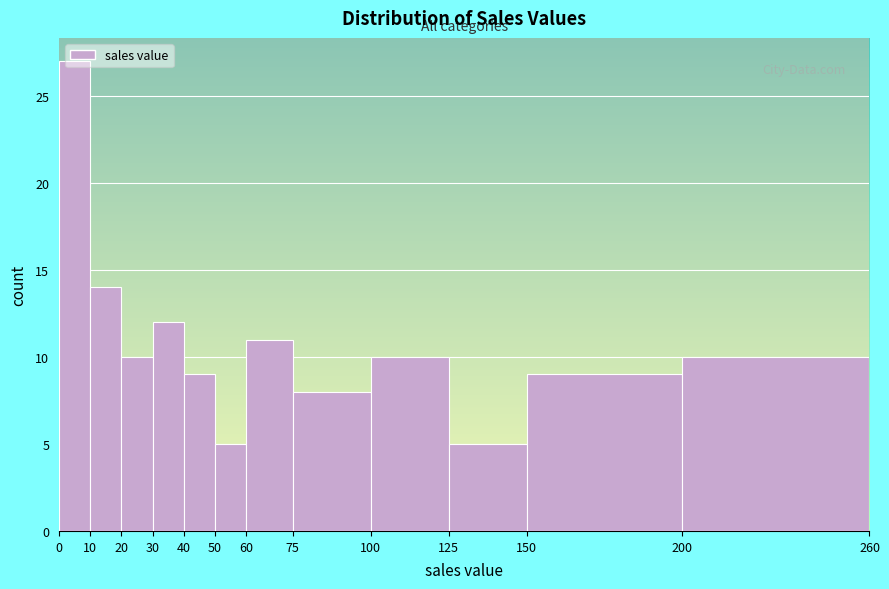

Reading left to right, list every bar in this chart as the range it spans on the x-axis followed by its height. The values are not printed on the chart, so give them approximately, as read against the axis.

0 to 10: 27
10 to 20: 14
20 to 30: 10
30 to 40: 12
40 to 50: 9
50 to 60: 5
60 to 75: 11
75 to 100: 8
100 to 125: 10
125 to 150: 5
150 to 200: 9
200 to 260: 10